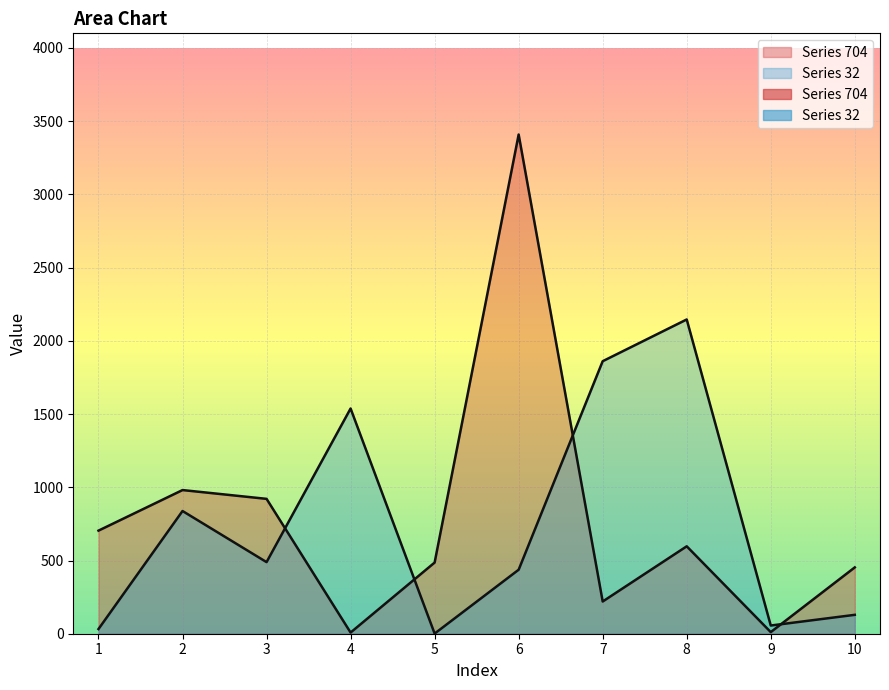

How many interior local peaks does the 704 series have?

3